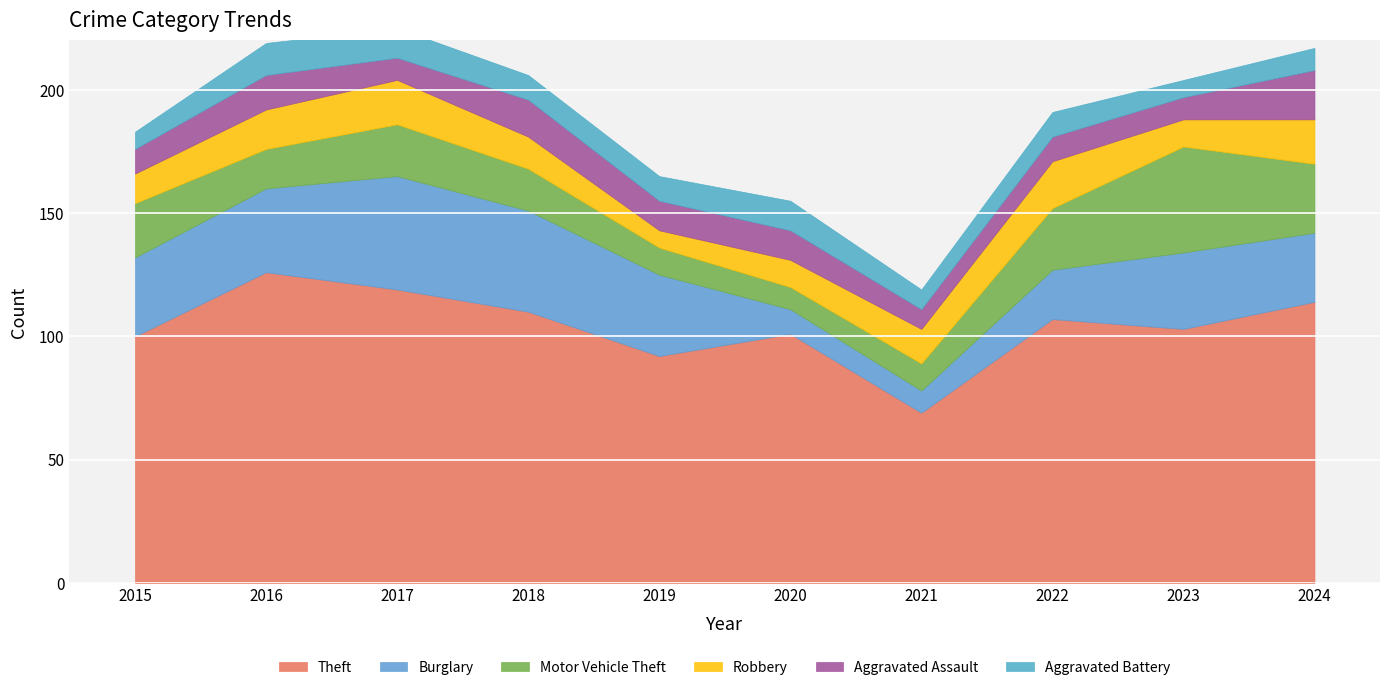

Which series changed the most between 2019 and 2022?

Theft